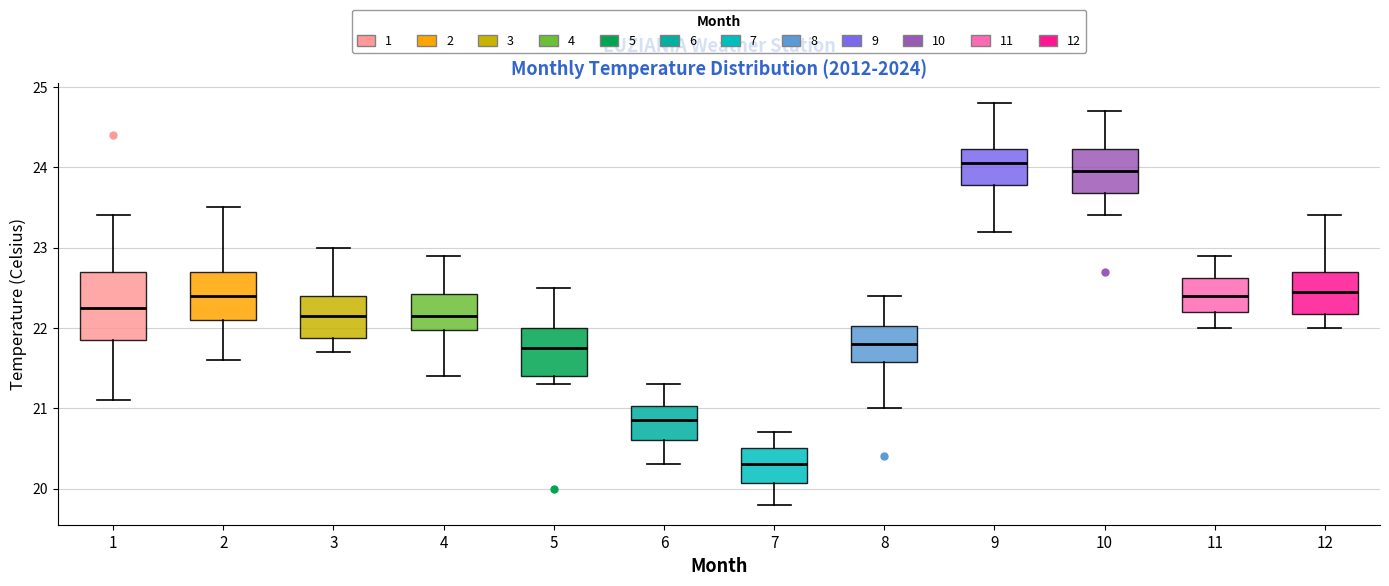

Which box is the tallest, from its lower edge to its upper edge?

1